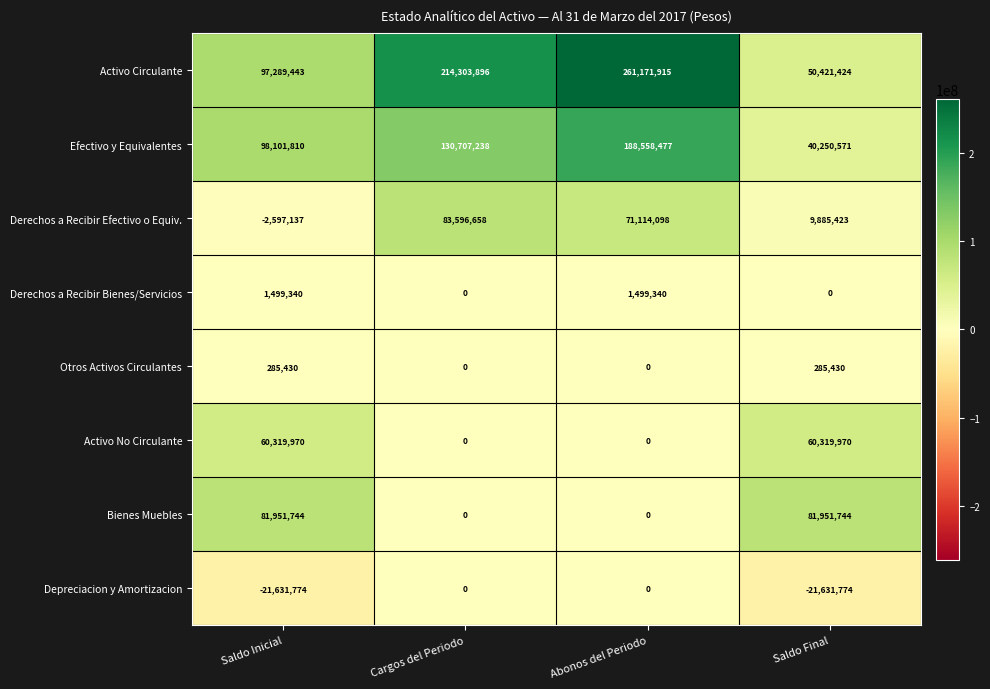

How many values in the Otros Activos Circulantes series are below 285430?

2